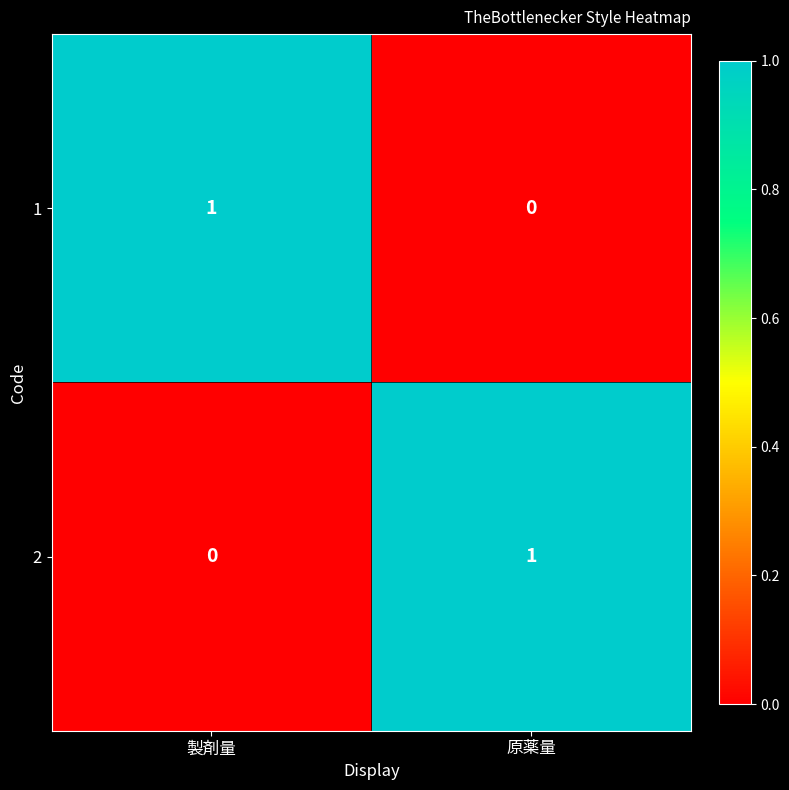

At which label does 1 reach its peak?

製剤量